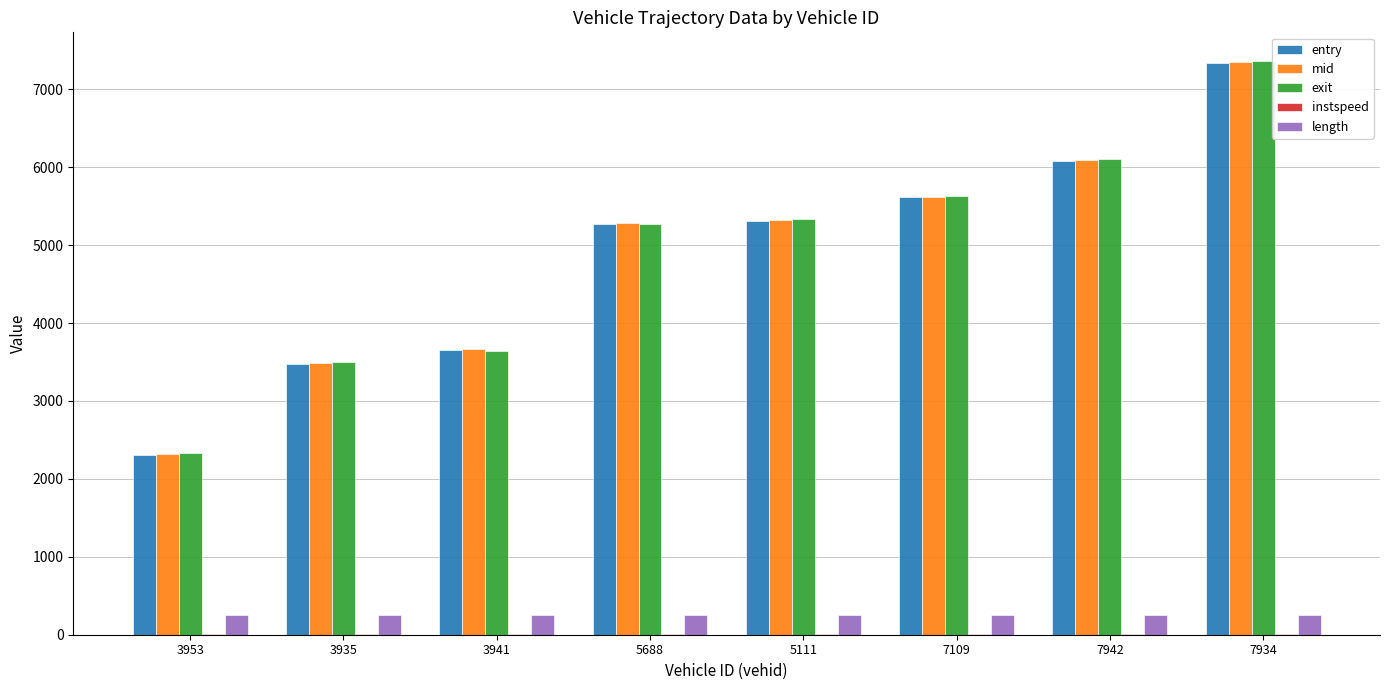

What is the sum of all length values?

1999.1